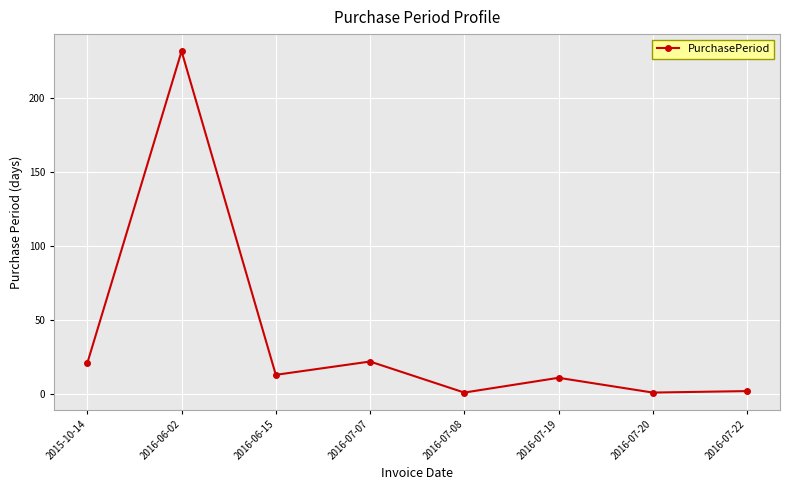

Where is the first local maximum?

2016-06-02